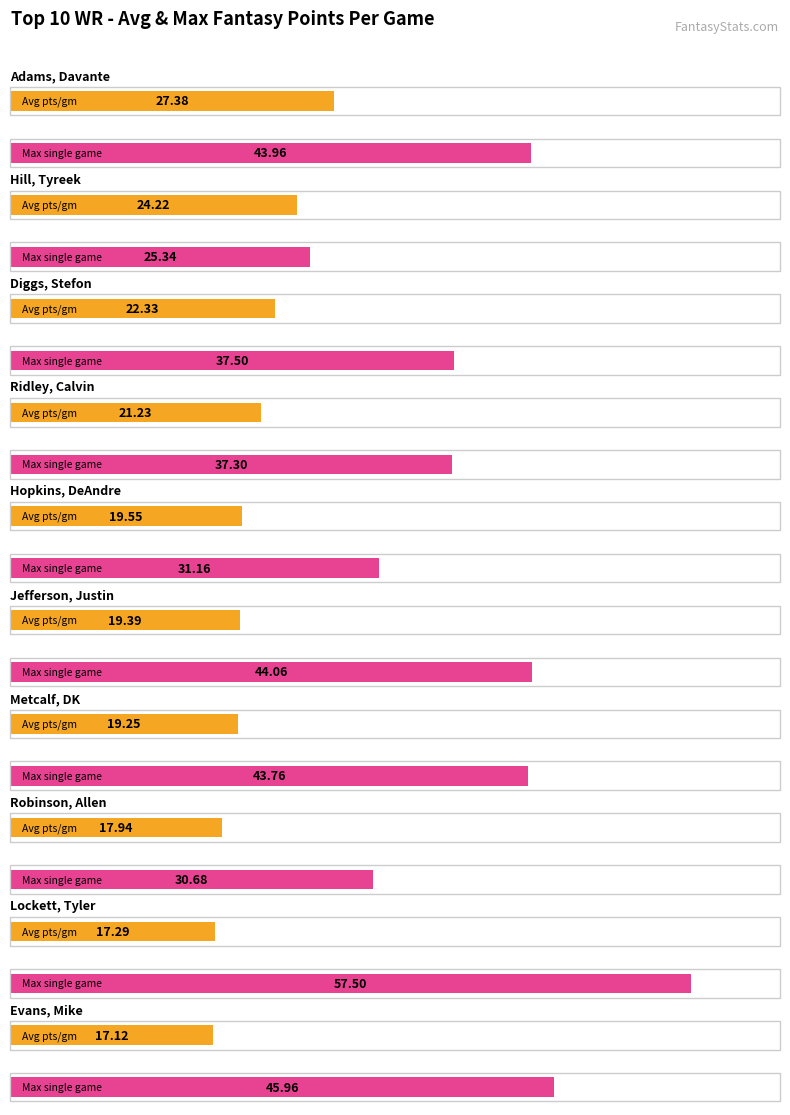

Reading right to left, list all the values displayed in this chart.

Average utilization: 17.1	17.3	17.9	19.2	19.4	19.6	21.2	22.3	24.2	27.4
Maximum utilization: 46.0	57.5	30.7	43.8	44.1	31.2	37.3	37.5	25.3	44.0